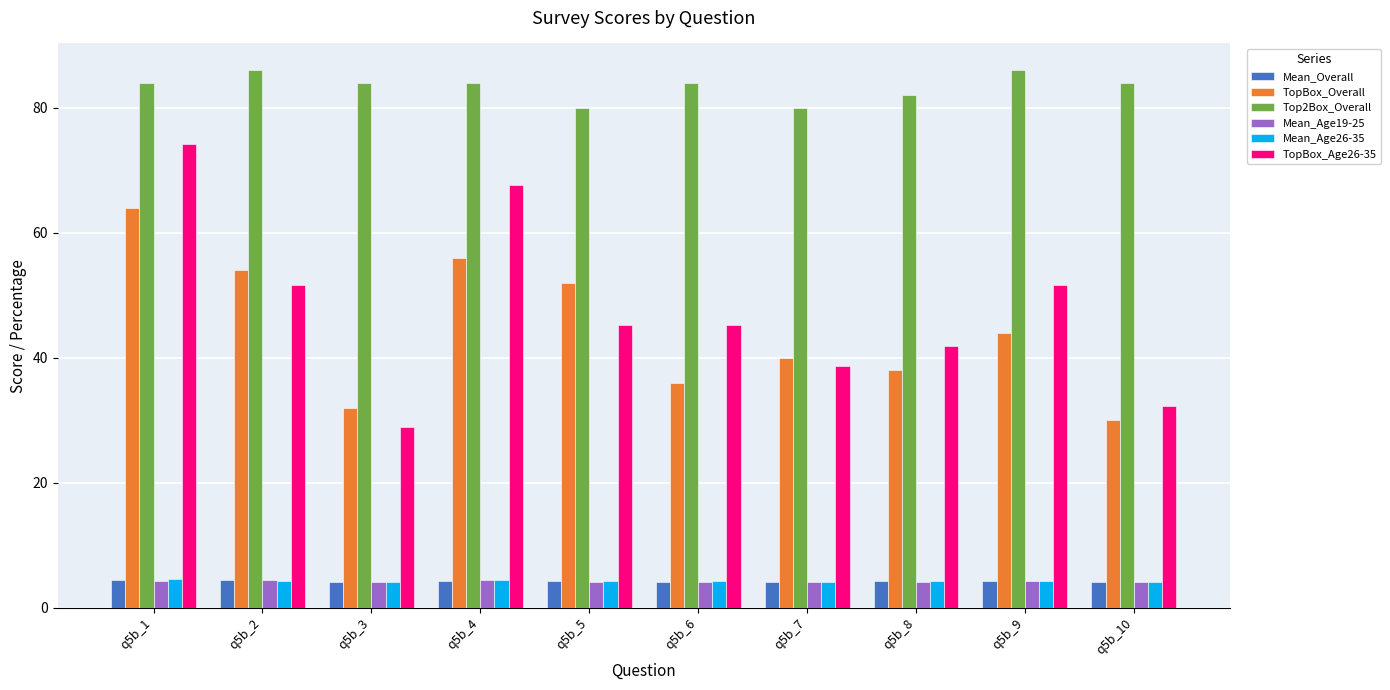

What is the difference between the highest and lowest values at q5b_5?

75.8